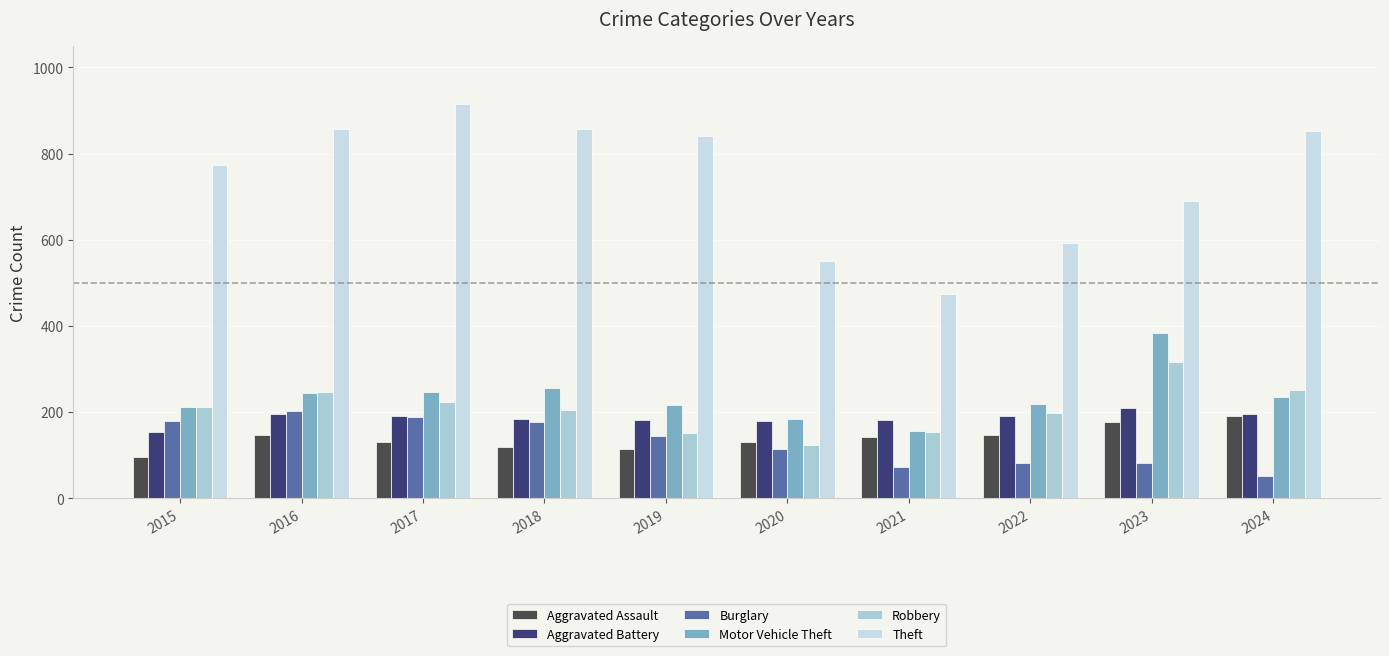

How many bars are there in total?

60